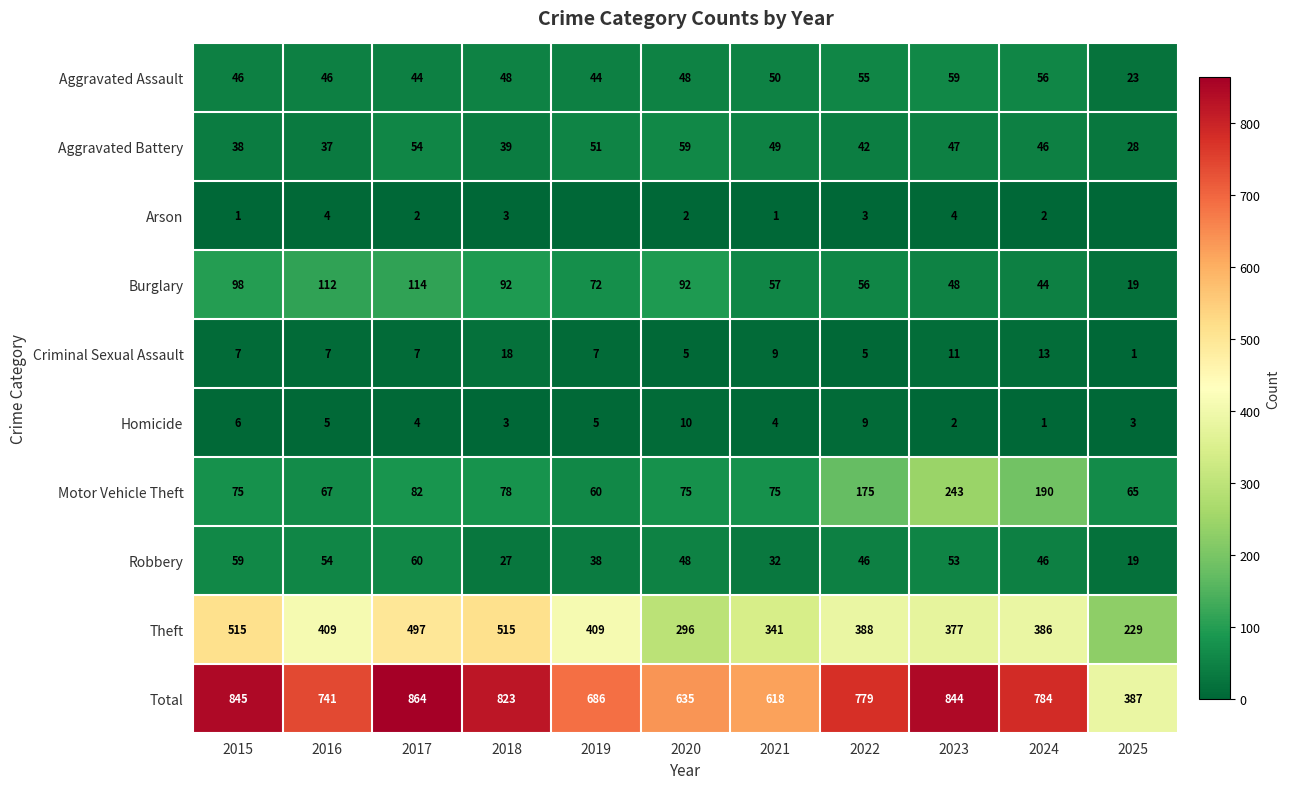

Read the Burglary value at 2015, to the nearest 10.

100